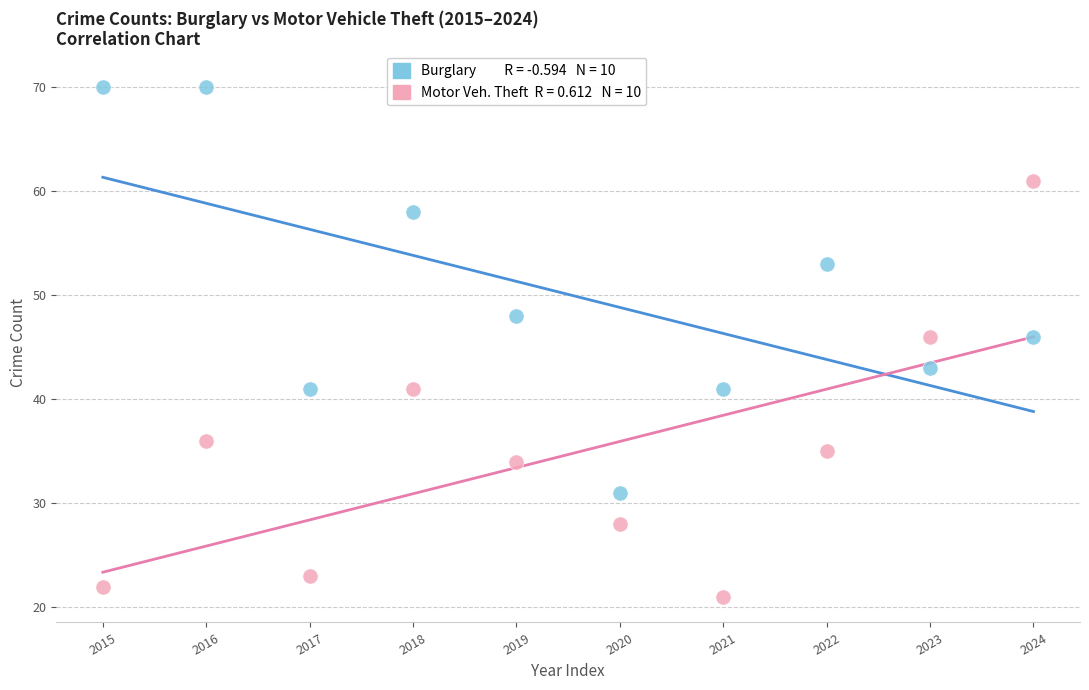

Across all data points, what is the range of Y values (max minus min)?

49